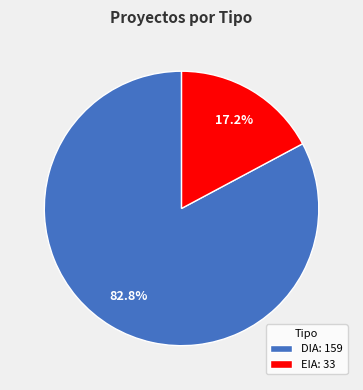

Approximately how many times larger is the value at DIA compared to EIA?

4.8